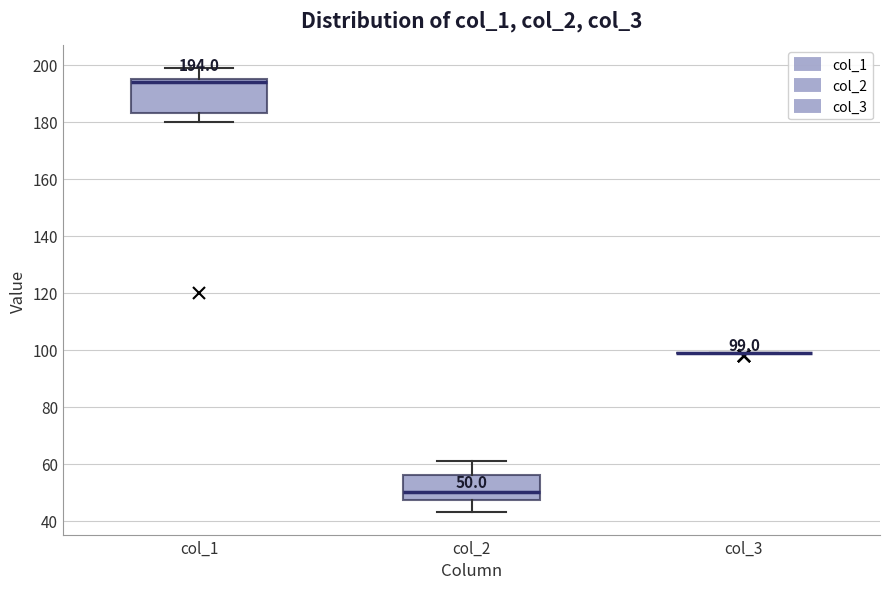

Comparing the boxes themselves (not the whiskers), which one is the tallest?

col_1